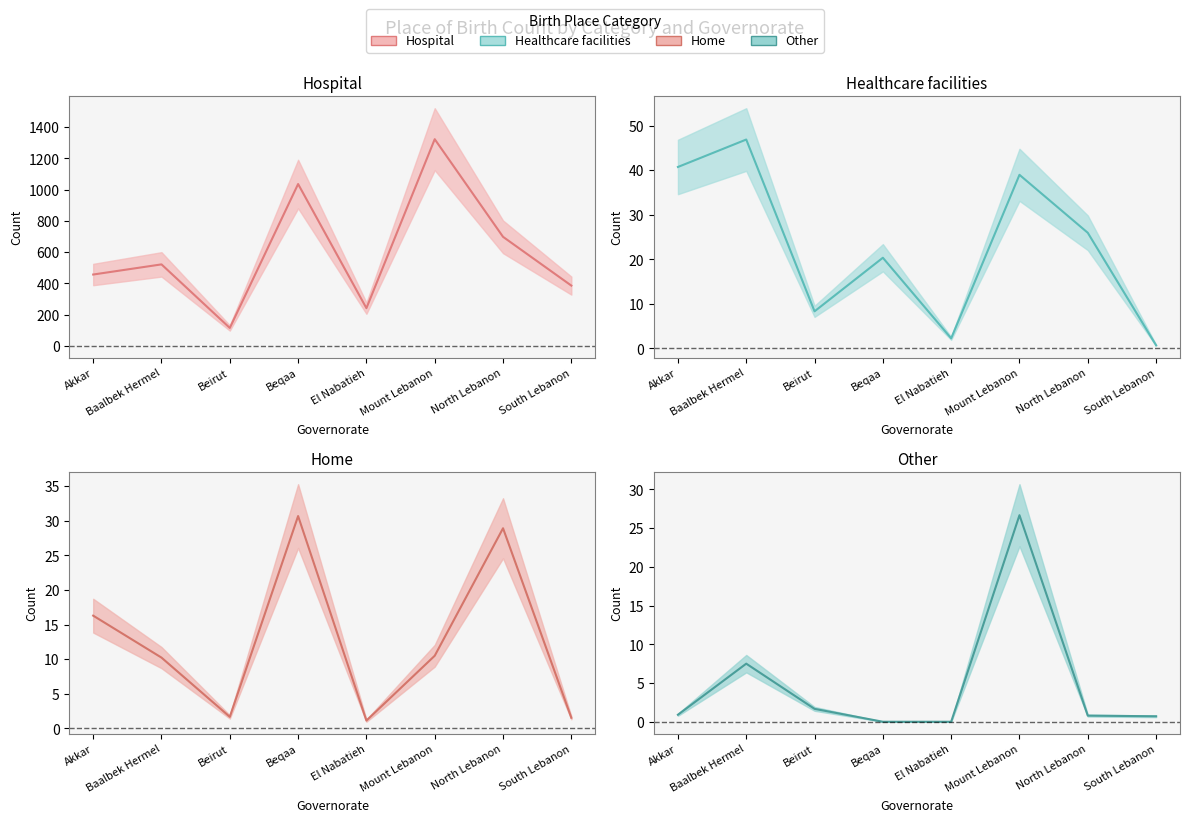

Which has a higher value, Akkar or Mount Lebanon?

Mount Lebanon